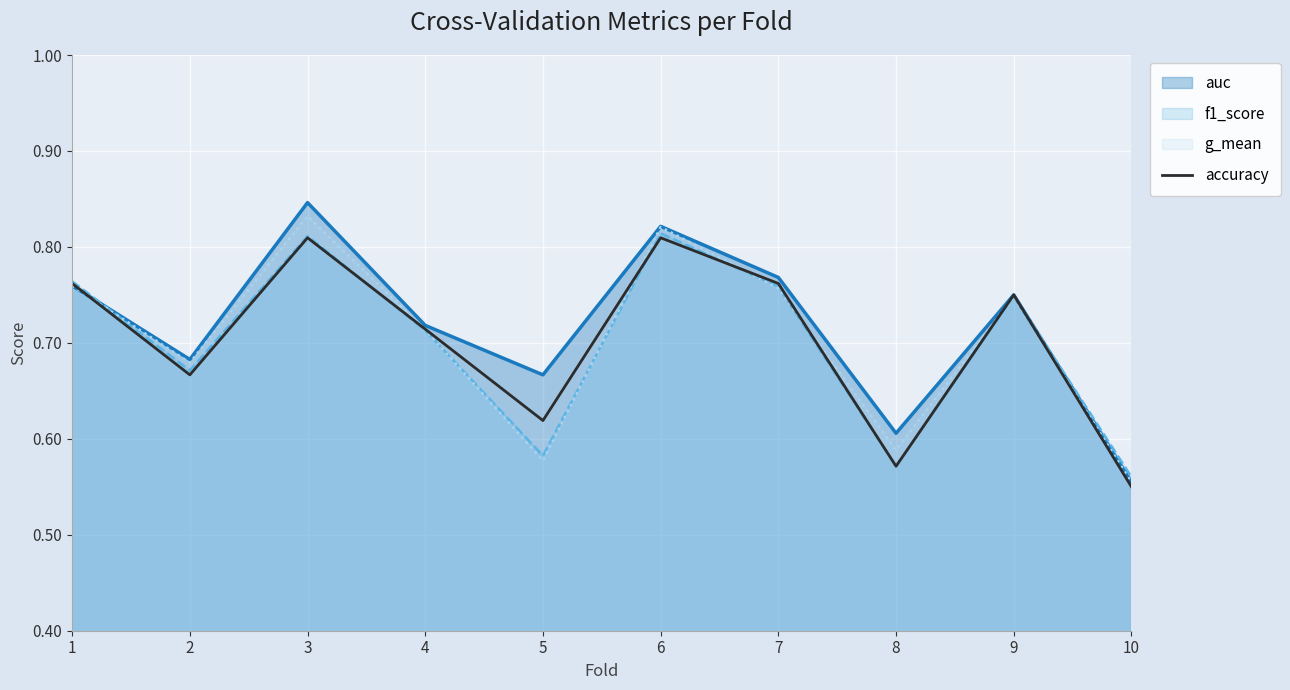

How many lines are shown in the chart?

4